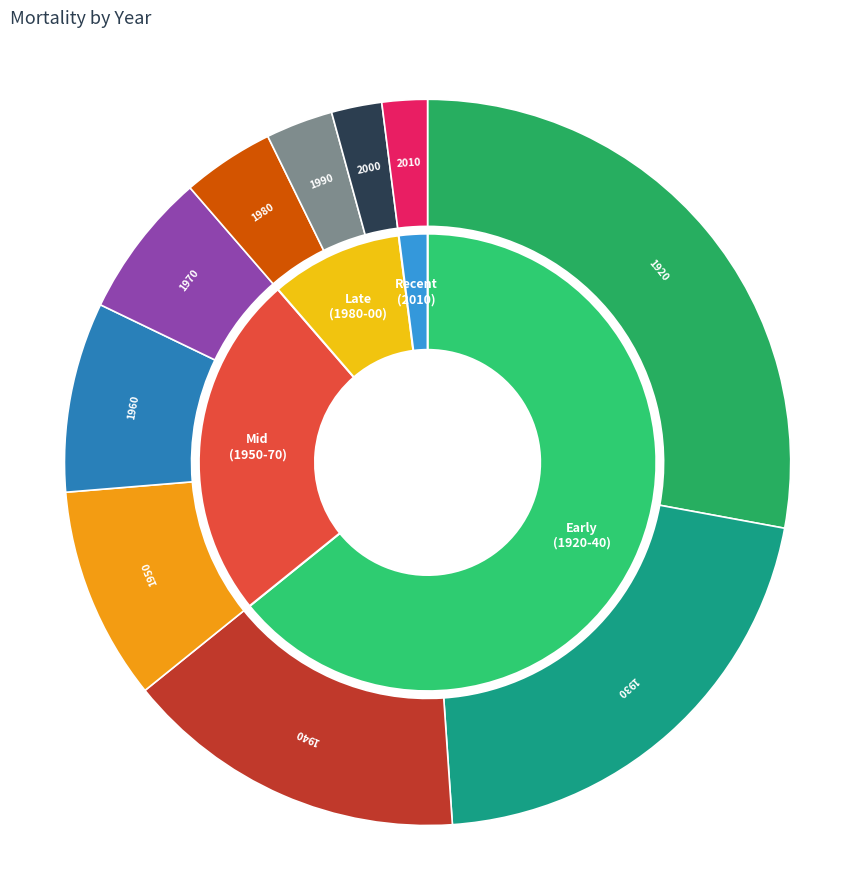

How many segments does this pie chart have?

10